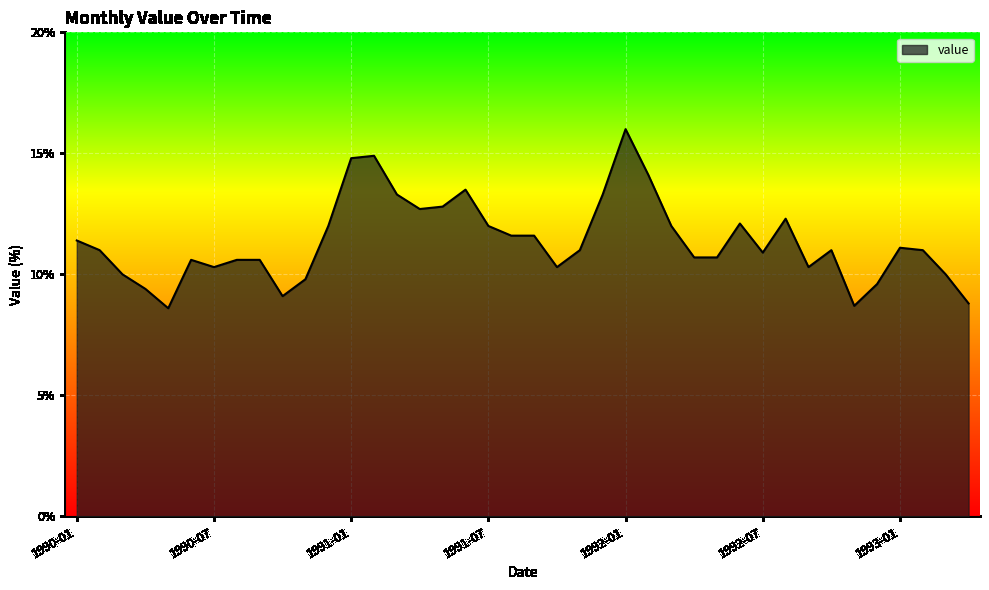

What is the difference between the maximum and minimum values?

7.4